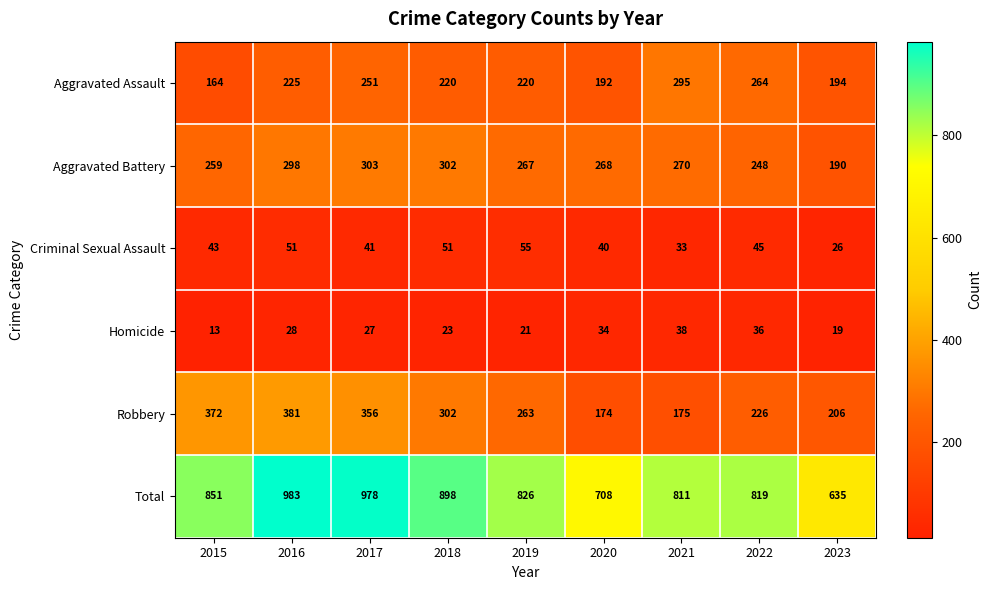

At which label does Aggravated Battery first exceed 268?

2016